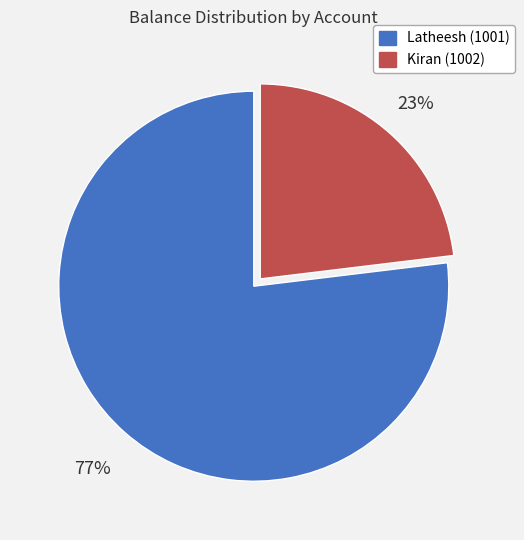

Which slice is the smallest?

Kiran (1002)